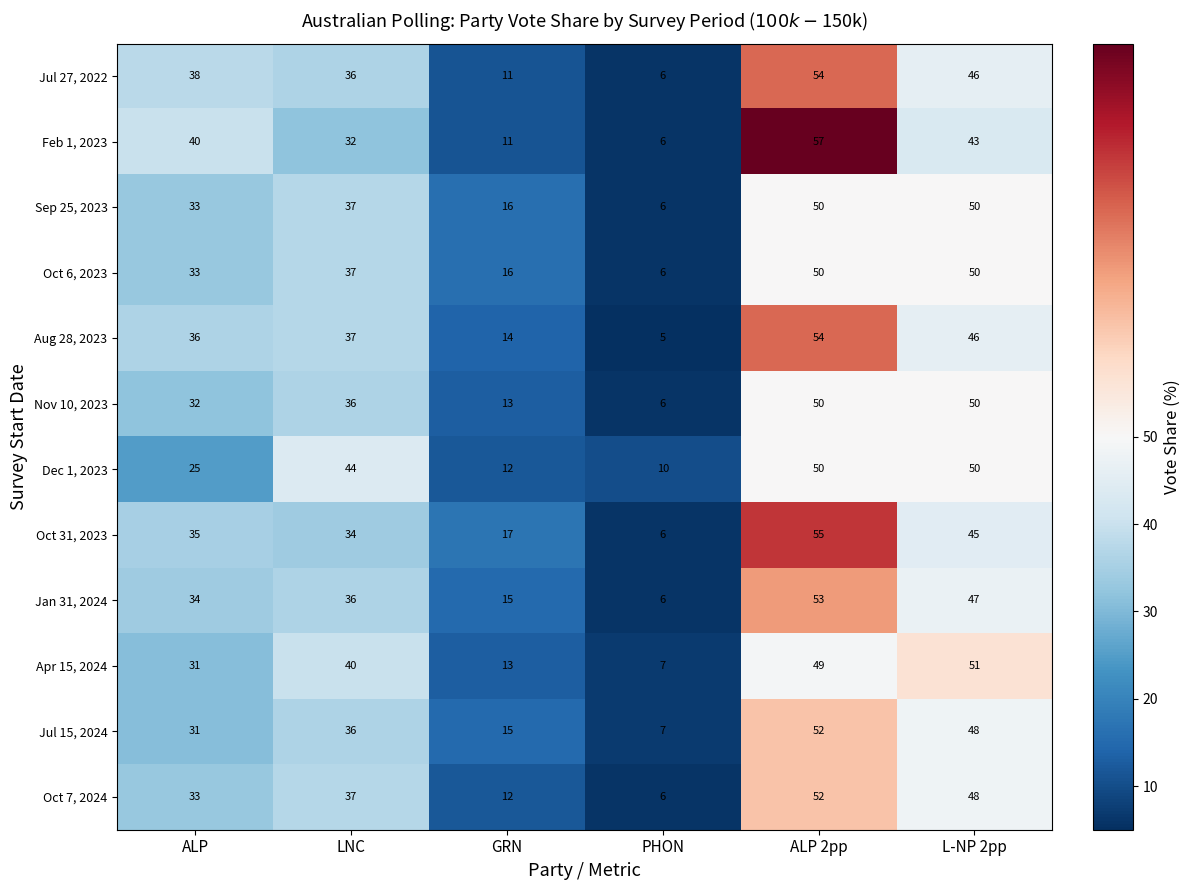

At how many categories does at least one series exceed 49?

2